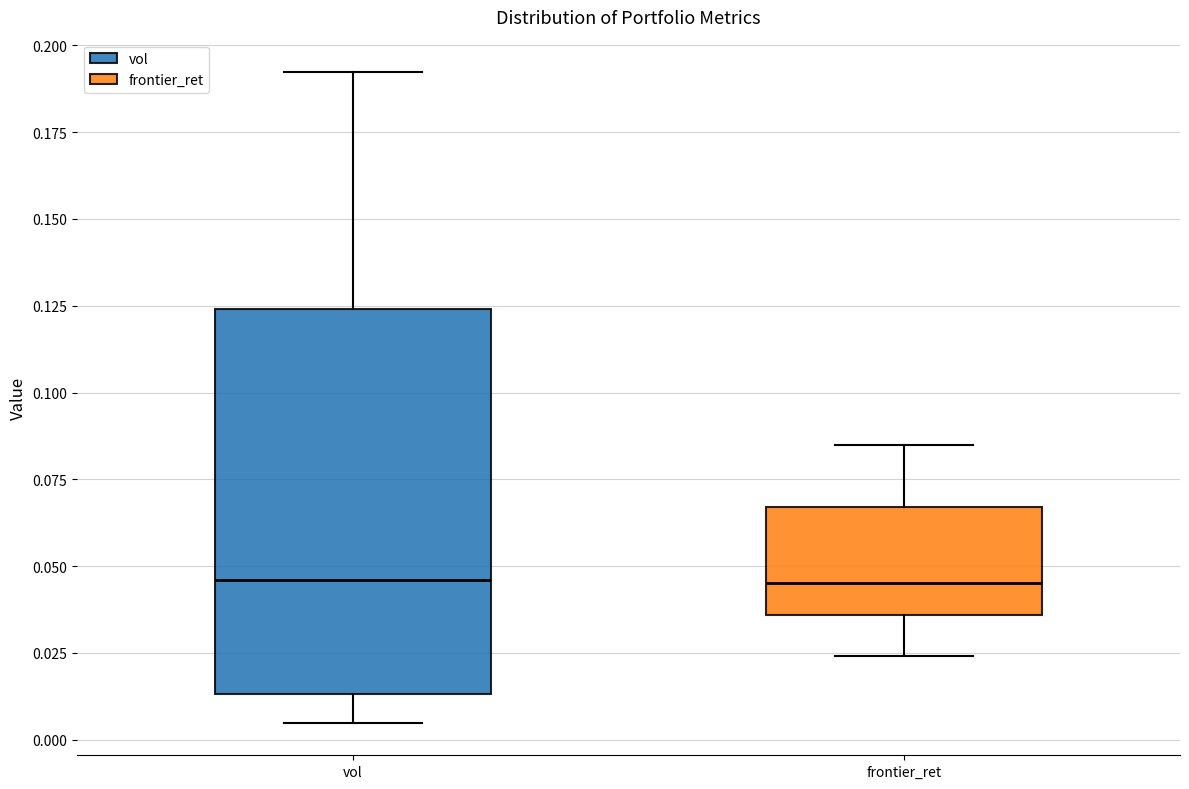

Reading left to right, transcribe this box plot: for each box, give where its median line is, the range the box spans, and where its two whiskers end, as read against the y-axis. The values are not printed on the chart, so give them approximately, as read against the axis.

vol: median 0.045, box 0.015 to 0.125, whiskers 0.005 to 0.190
frontier_ret: median 0.045, box 0.035 to 0.065, whiskers 0.025 to 0.085